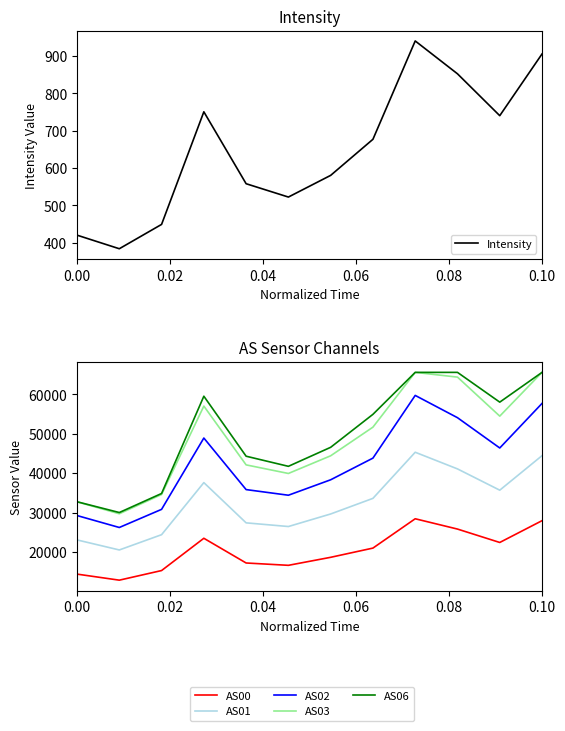

Is this an area chart (filled region under the line)?

No